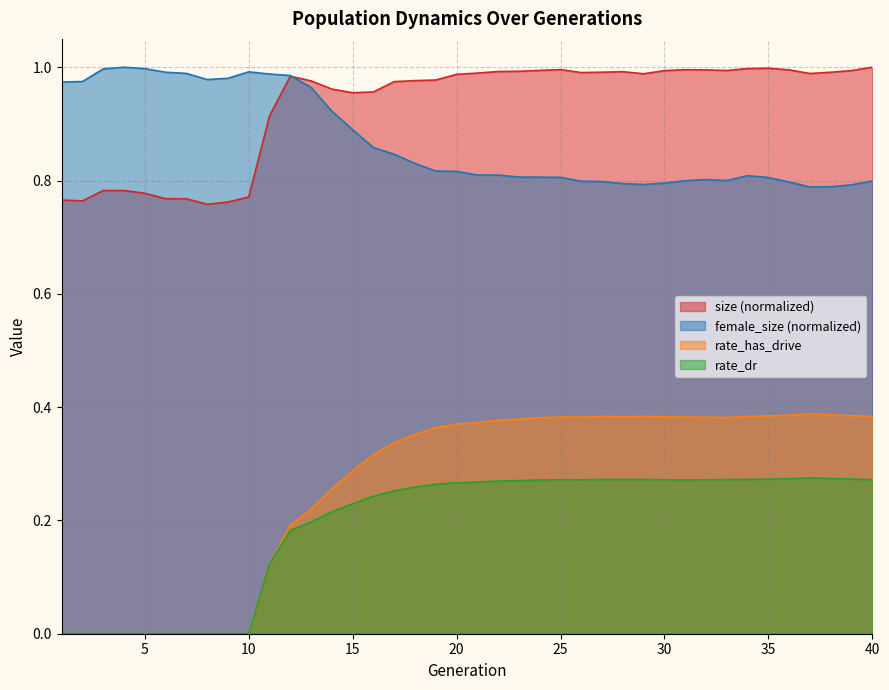

Rank the series by their maximum value, from lowest to highest.

rate_dr, rate_has_drive, size, female_size